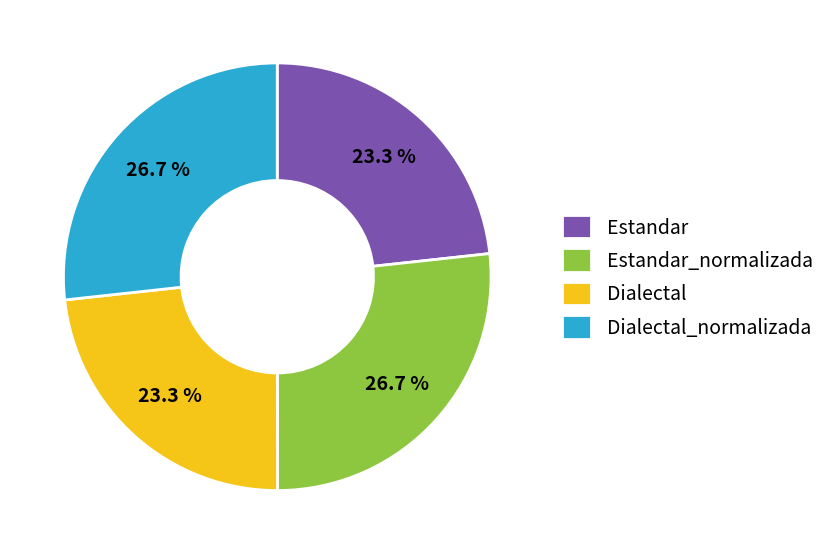

What is the total percentage of Estandar and Estandar_normalizada?

50.0%